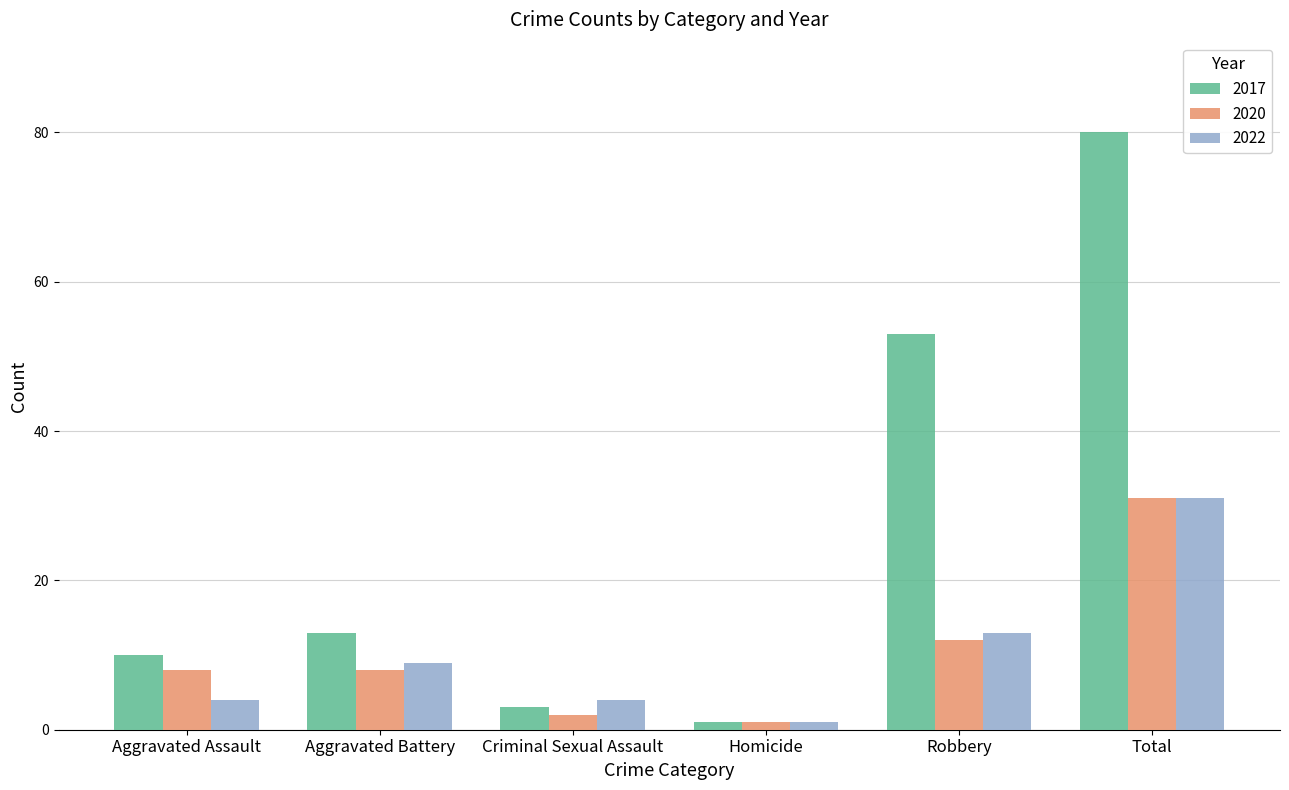

Count the number of data series in this chart.

3